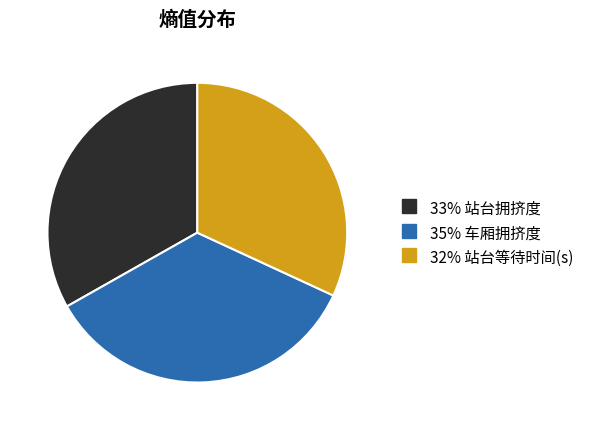

Is there a majority slice in this chart?

No